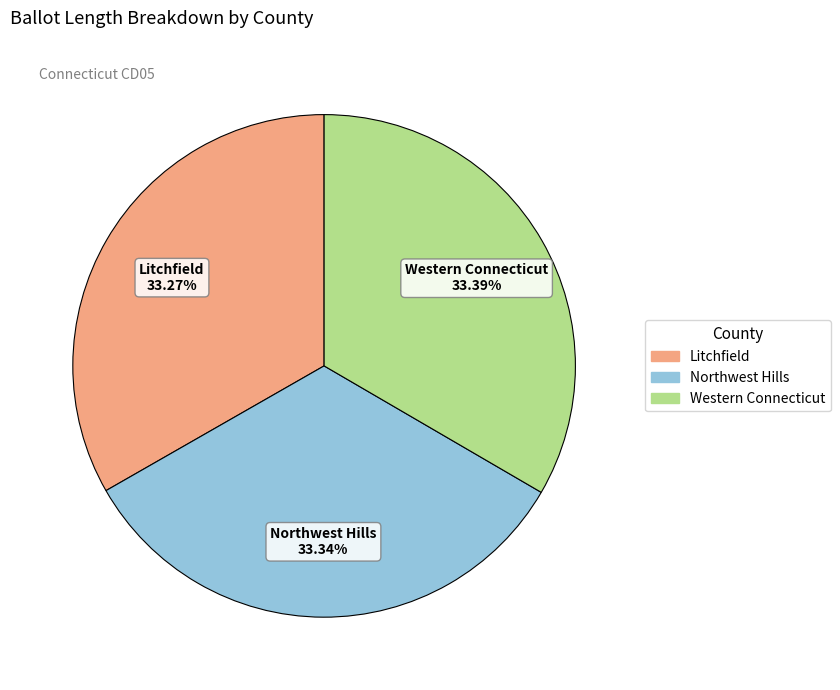

The Litchfield slice represents 41% of the pie. True or false?

False